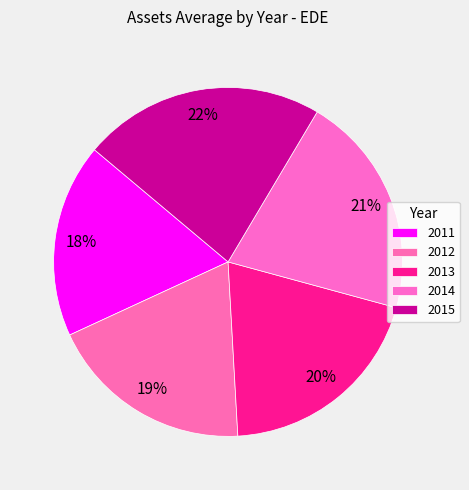

How many slices are in this pie chart?

5